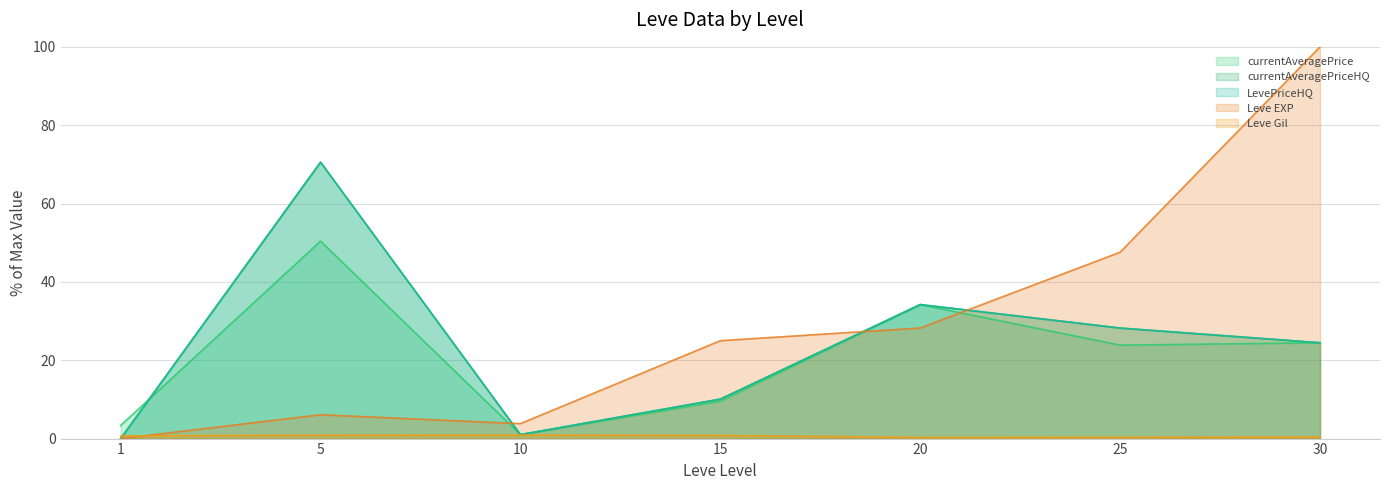

Which series has the largest total across all categories?

Leve EXP